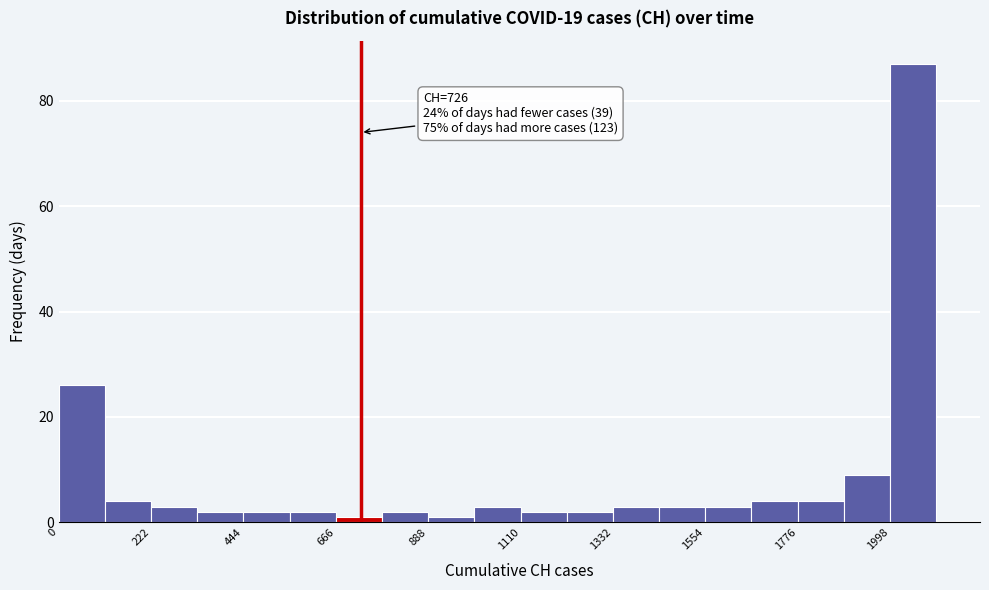

Read against the x-axis, roughly where is the centre of the tallest bar?

2050